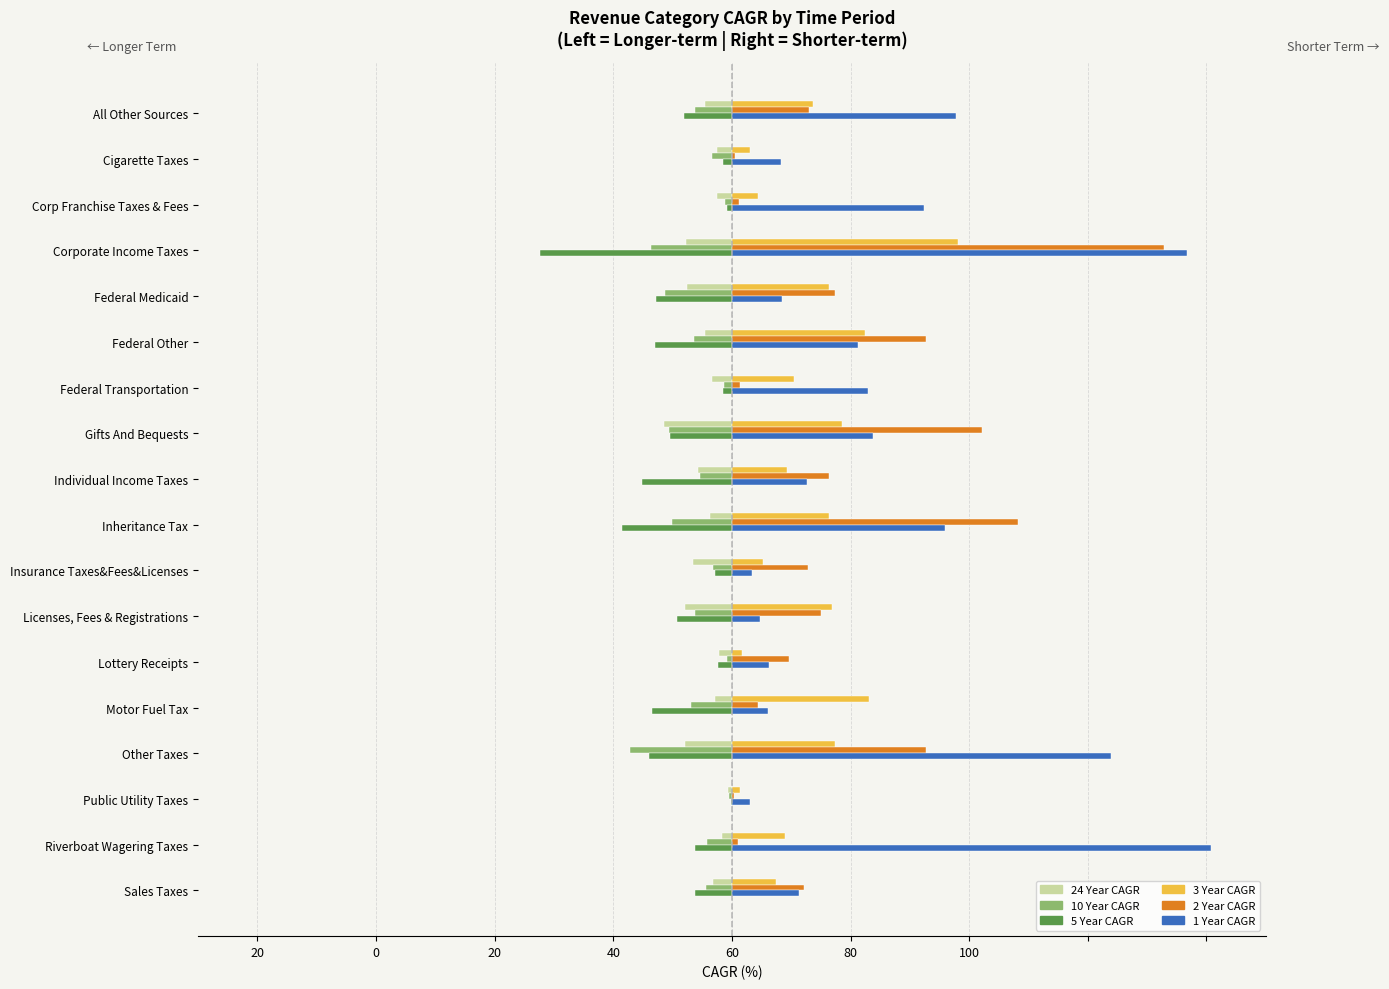

What are all the series names shown in the legend?

24 Year CAGR, 10 Year CAGR, 5 Year CAGR, 3 Year CAGR, 2 Year CAGR, 1 Year CAGR